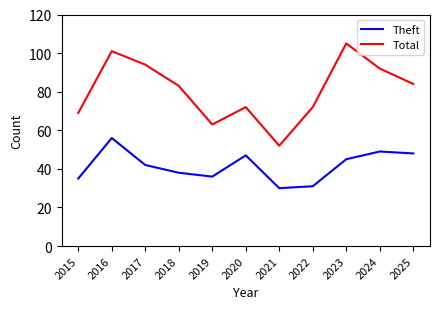

Rank the series by their average value, from highest to lowest.

Total, Theft